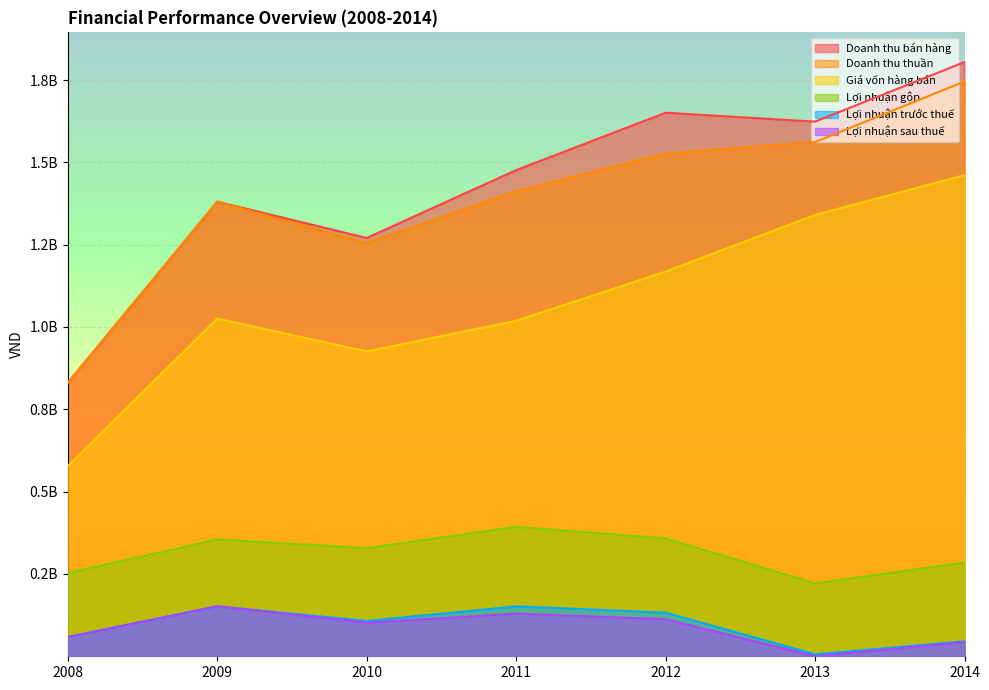

Reading left to right, list all the values displayed in this chart.

Doanh thu bán hàng: 2008=830429227	2009=1380567006	2010=1270433859	2011=1476531731	2012=1650775530	2013=1623731697	2014=1804524340
Doanh thu thuần: 2008=830429227	2009=1380567006	2010=1254571692	2011=1412020571	2012=1526575678	2013=1561806182	2014=1745708192
Giá vốn hàng bán: 2008=577703157	2009=1025468557	2010=926071333	2011=1018885204	2012=1168408508	2013=1340381131	2014=1461140358
Lợi nhuận gộp: 2008=252726069	2009=355098449	2010=328500360	2011=393135367	2012=358167170	2013=221425050	2014=284567835
Lợi nhuận trước thuế: 2008=58513218	2009=152048520	2010=107305105	2011=151522090	2012=132458883	2013=5950386	2014=45612741
Lợi nhuận sau thuế: 2008=58513218	2009=152040748	2010=102167730	2011=129576598	2012=112709292	2013=48882	2014=43133536